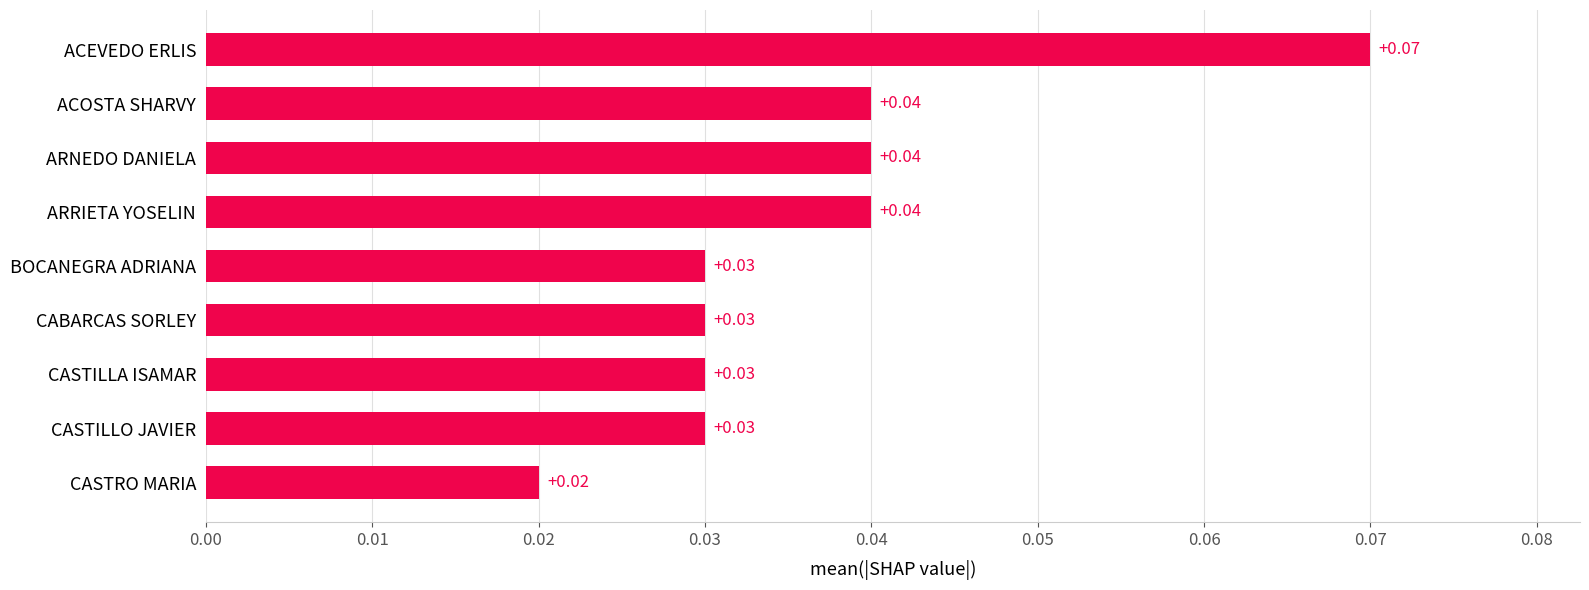

Between ARRIETA YOSELIN and CASTRO MARIA, which is larger?

ARRIETA YOSELIN